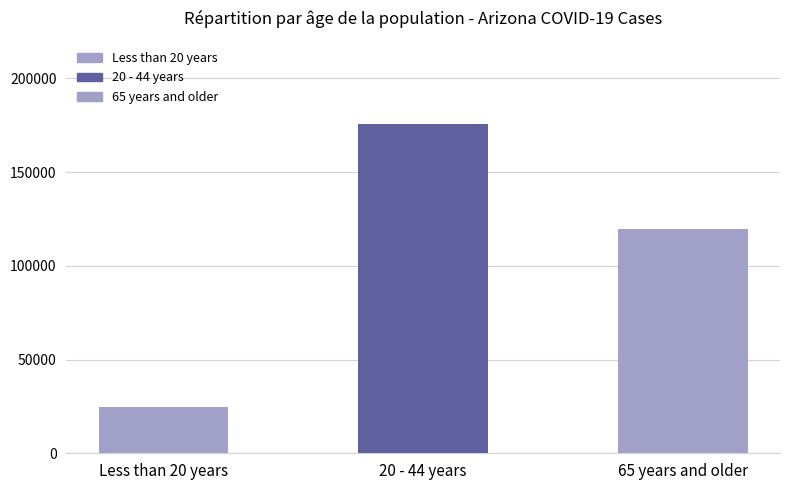

Reading left to right, what are all the values shown in this chart?

Less than 20 years=24438	20 - 44 years=175523	65 years and older=119420